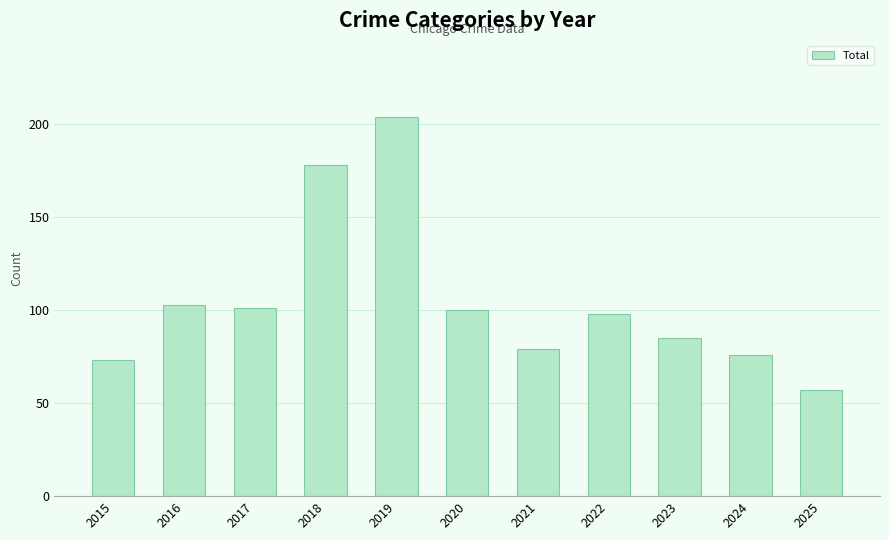

How many values are below 98?

5